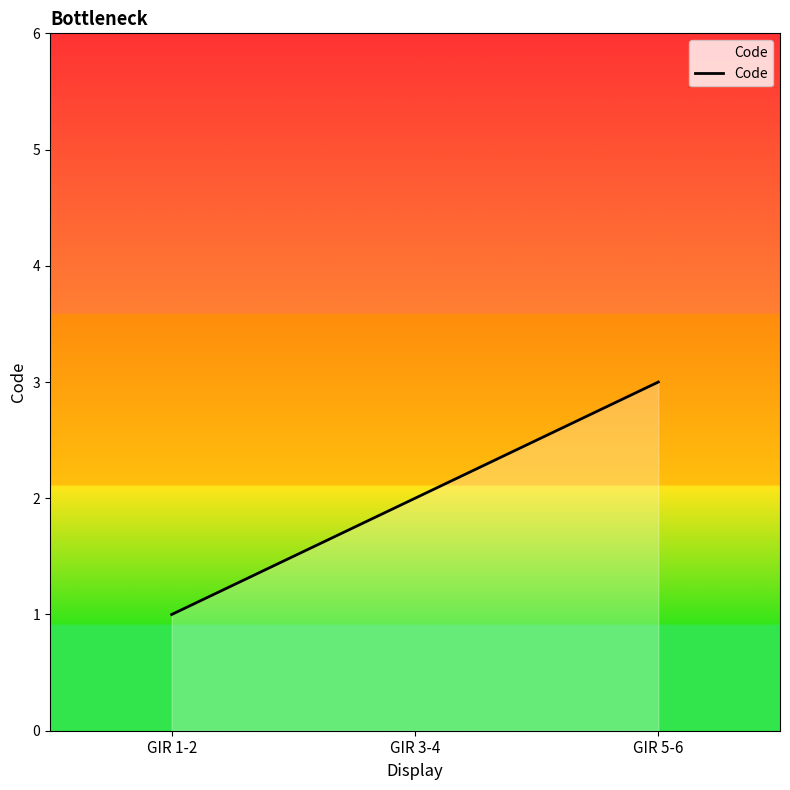

Rank the categories by value from highest to lowest.

GIR 5-6, GIR 3-4, GIR 1-2